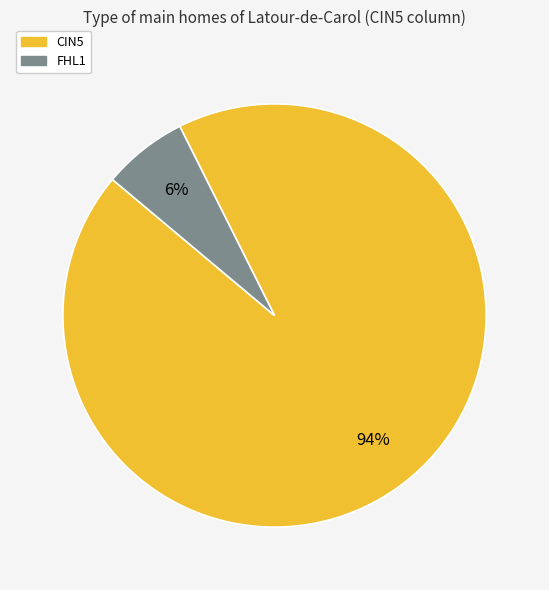

How many slices are in this pie chart?

2